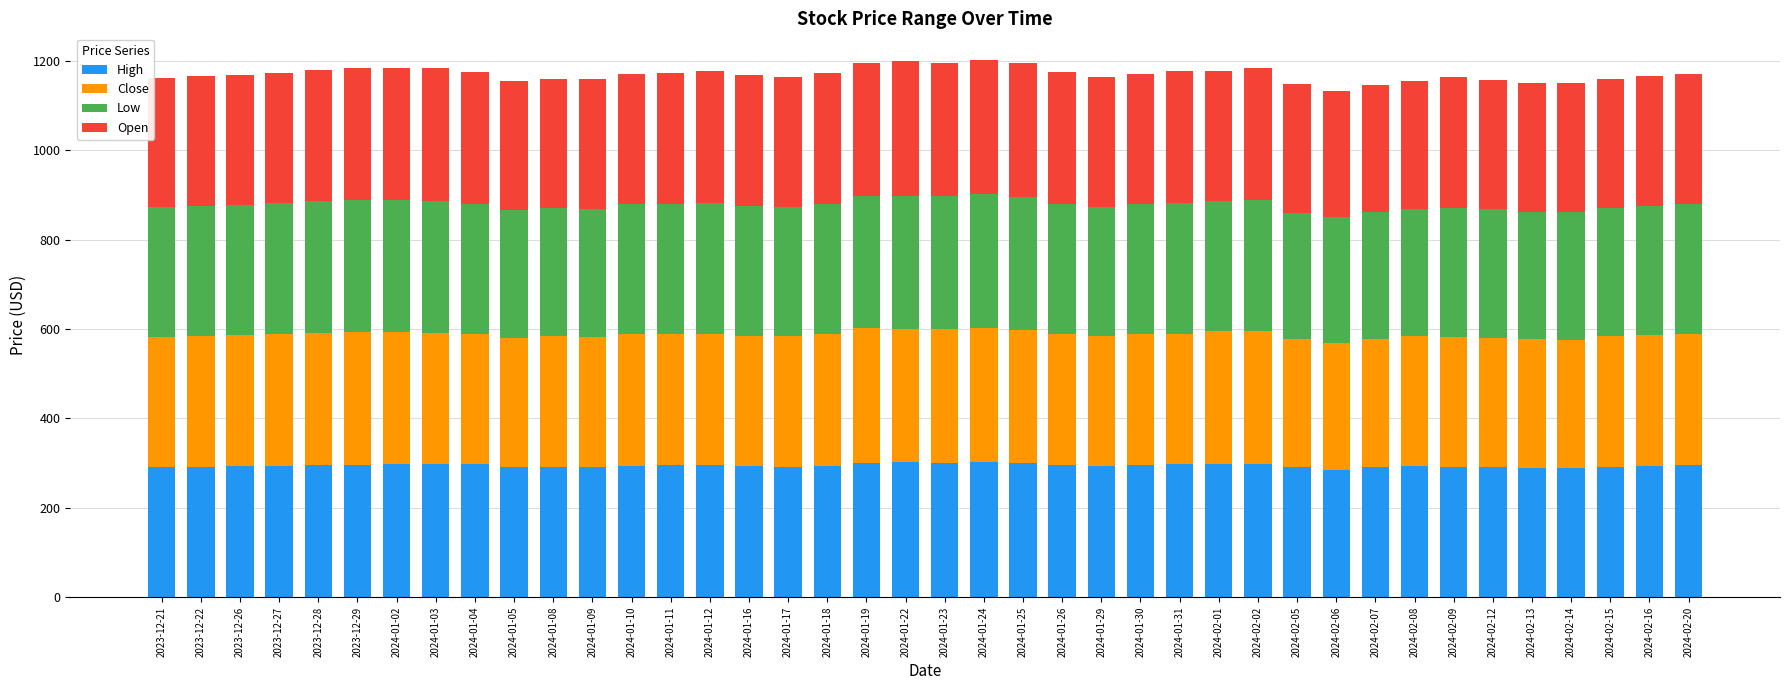

What is the total value across all series at 2024-01-22?

1199.5